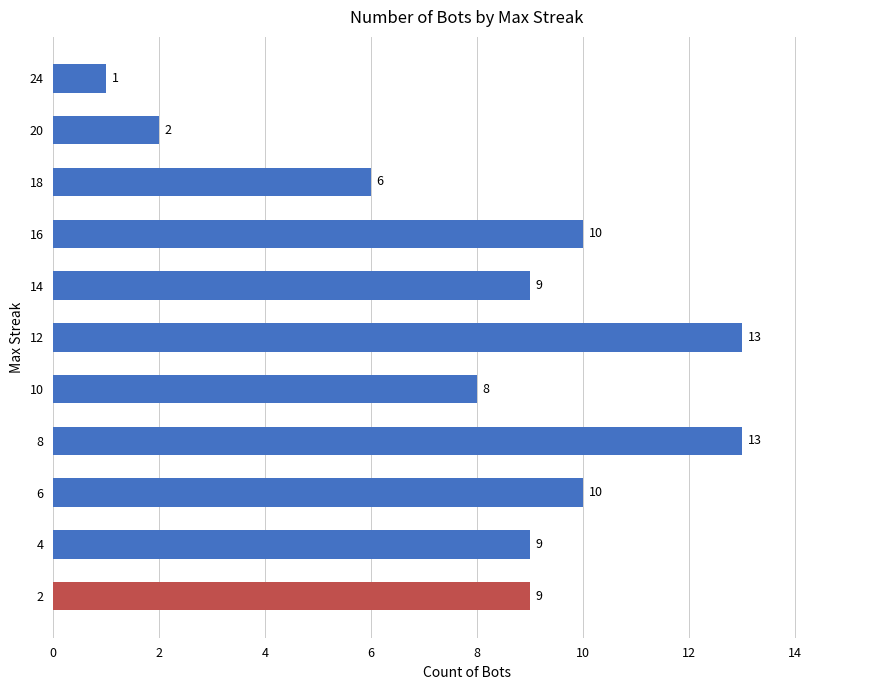

What is the greatest value displayed?

13